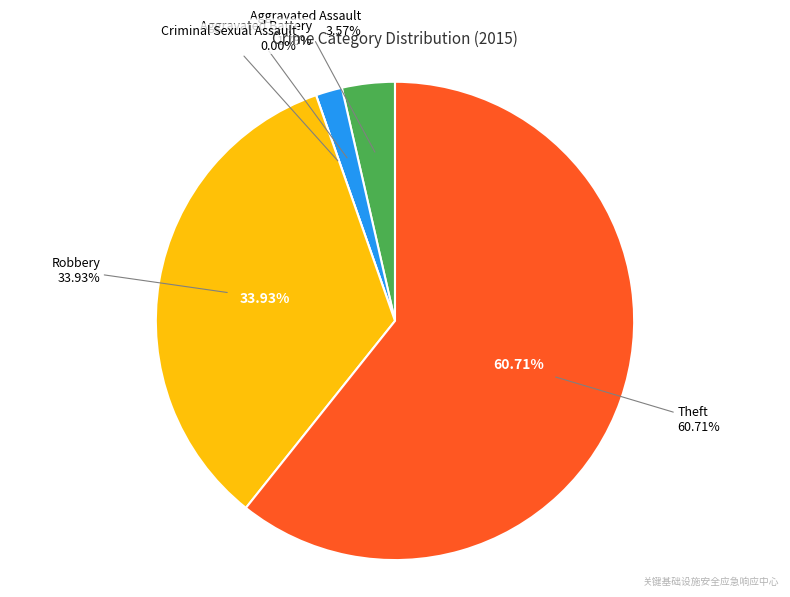

Rank the categories by value from highest to lowest.

Theft, Robbery, Aggravated Assault, Aggravated Battery, Criminal Sexual Assault